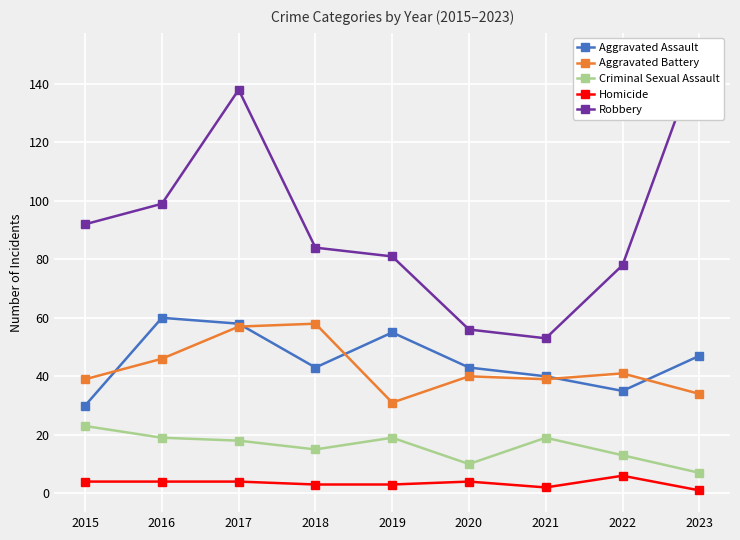

At which label does Aggravated Battery reach its peak?

2018